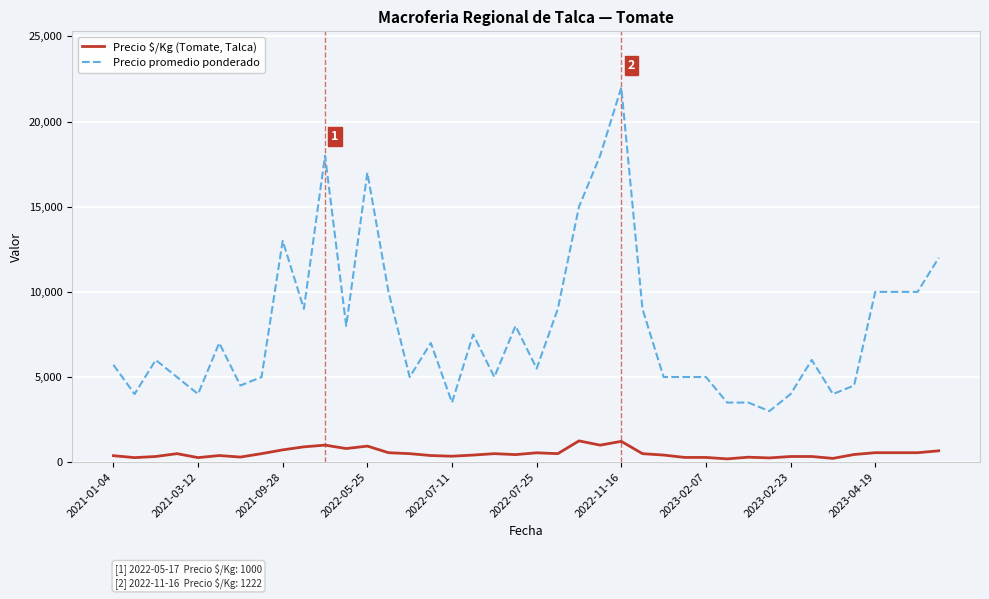

Count the number of categories in the chart.

40